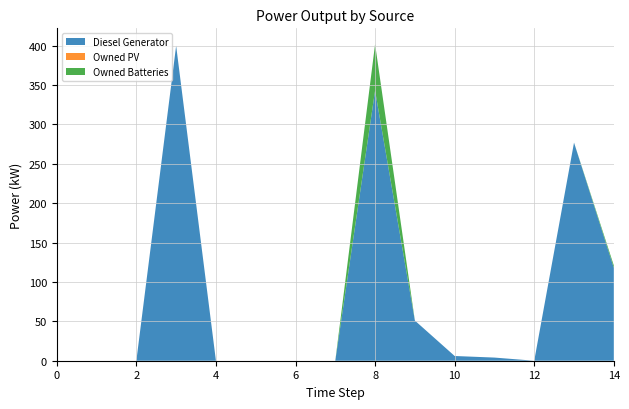

Reading left to right, transcribe all the data shown in this chart.

Diesel Generator: 0	0	0	400	0	0	0	0	343	51	6	4	0	277	118
Owned PV: 0	0	0	0	0	0	0	0	0	0	0	0	0	0	0
Owned Batteries: 0	0	0	0	0	0	0	0	59	0	0	0	0	0	3